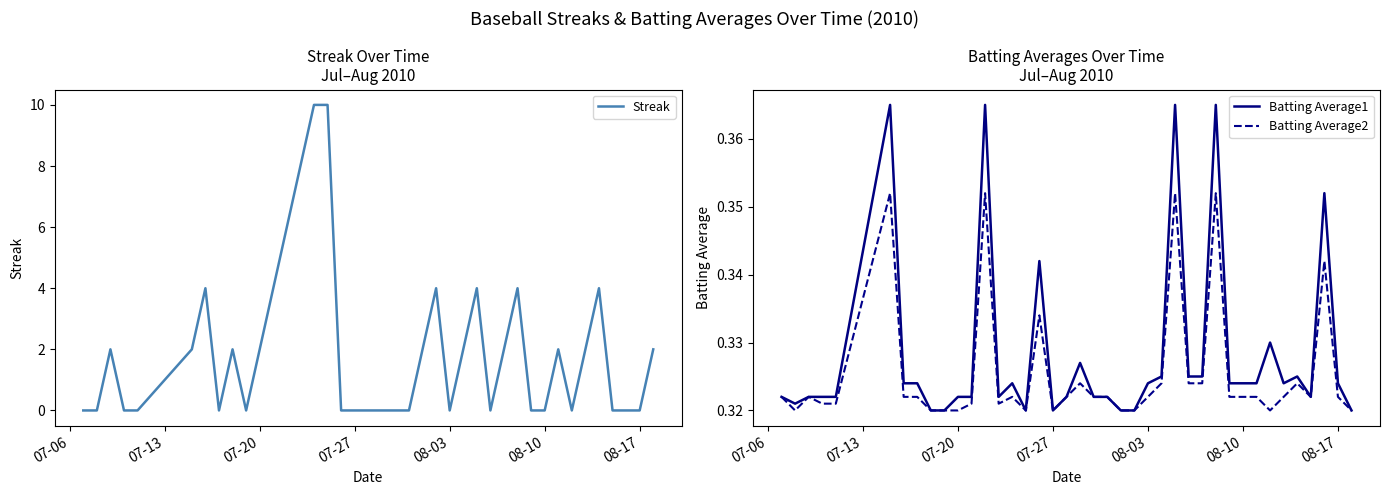

The value of Batting Average1 at 08-17 is 0.6. True or false?

False